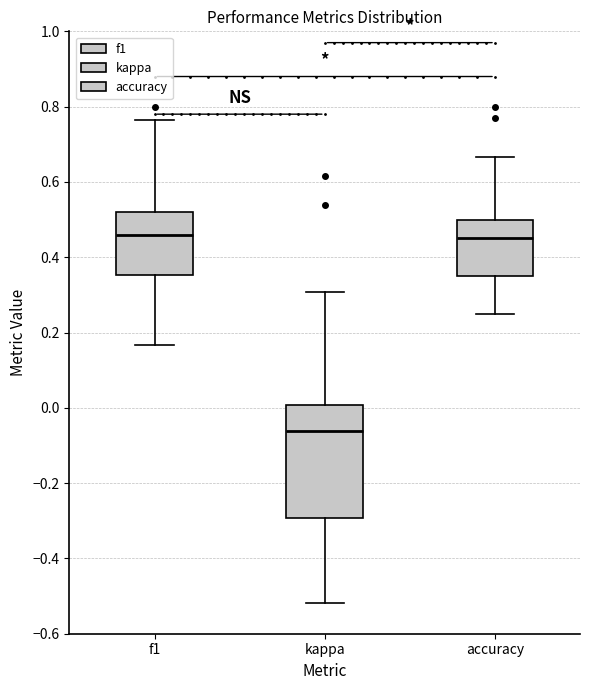

Reading left to right, transcribe this box plot: for each box, give where its median line is, the range the box spans, and where its two whiskers end, as read against the y-axis. The values are not printed on the chart, so give them approximately, as read against the axis.

f1: median 0.46, box 0.36 to 0.52, whiskers 0.16 to 0.76
kappa: median -0.06, box -0.30 to 0.00, whiskers -0.52 to 0.30
accuracy: median 0.46, box 0.36 to 0.50, whiskers 0.26 to 0.66